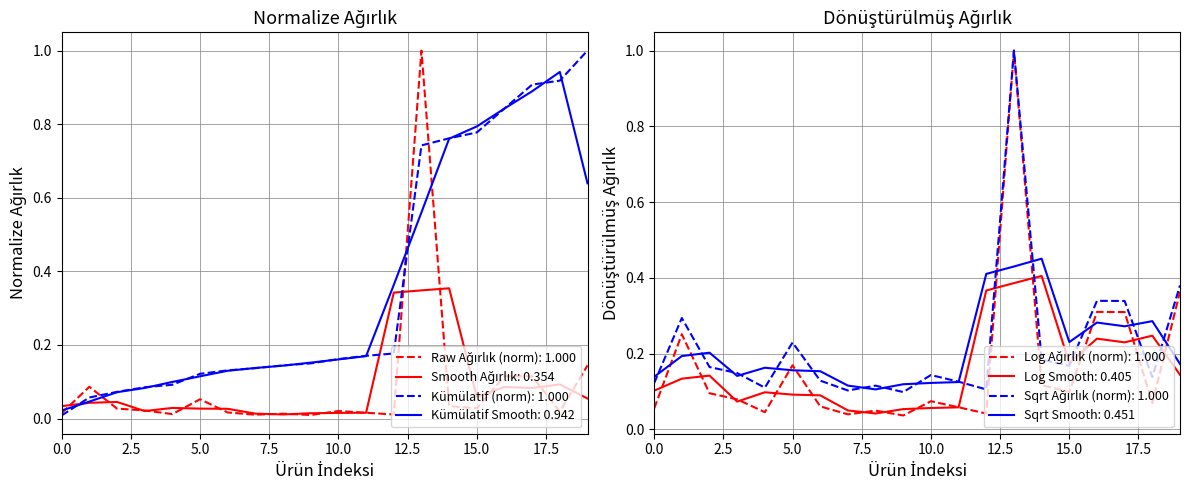

What is the highest value of the Kümülatif (norm): 1.000 series?

1.0